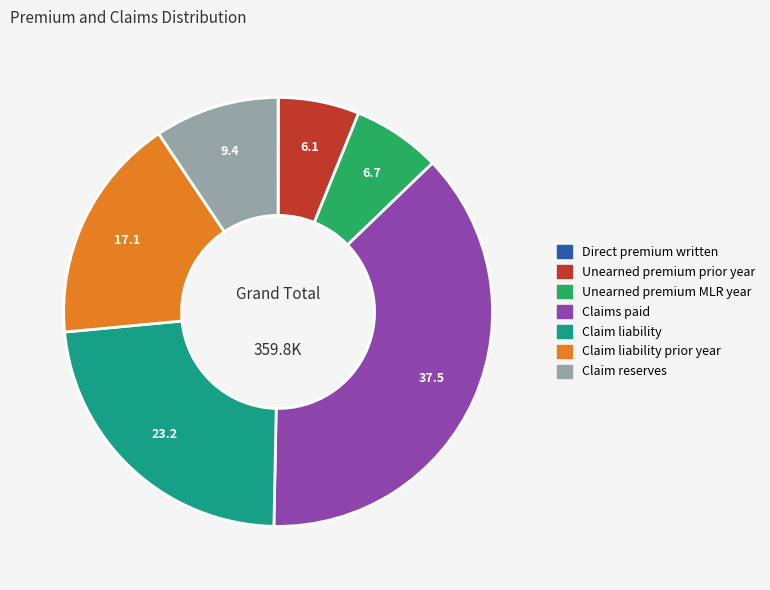

Does any single category account for the majority?

No